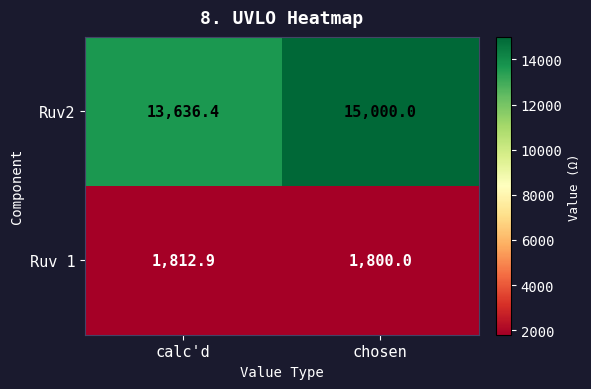

List the series in order of their peak value, highest first.

Ruv2, Ruv 1